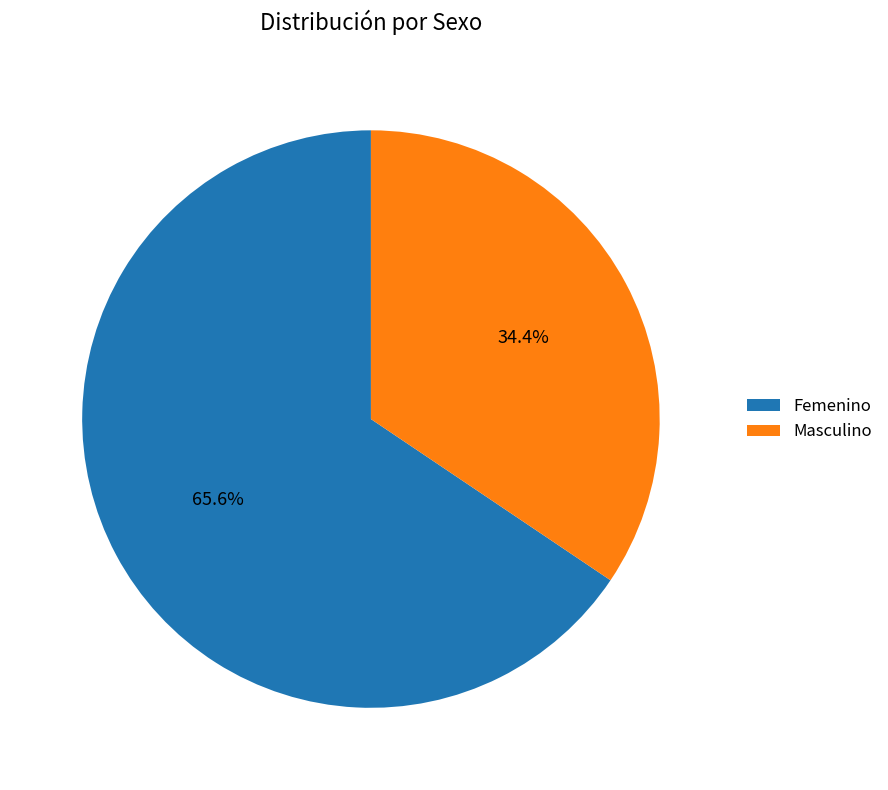

Which category has the biggest portion of the pie?

Femenino